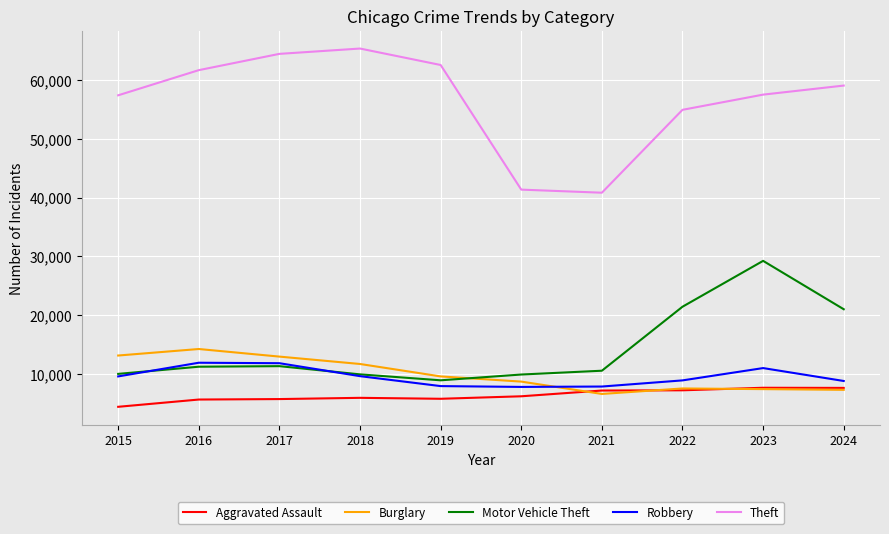

What is the spread (max minus min) of values at 2021?

34157